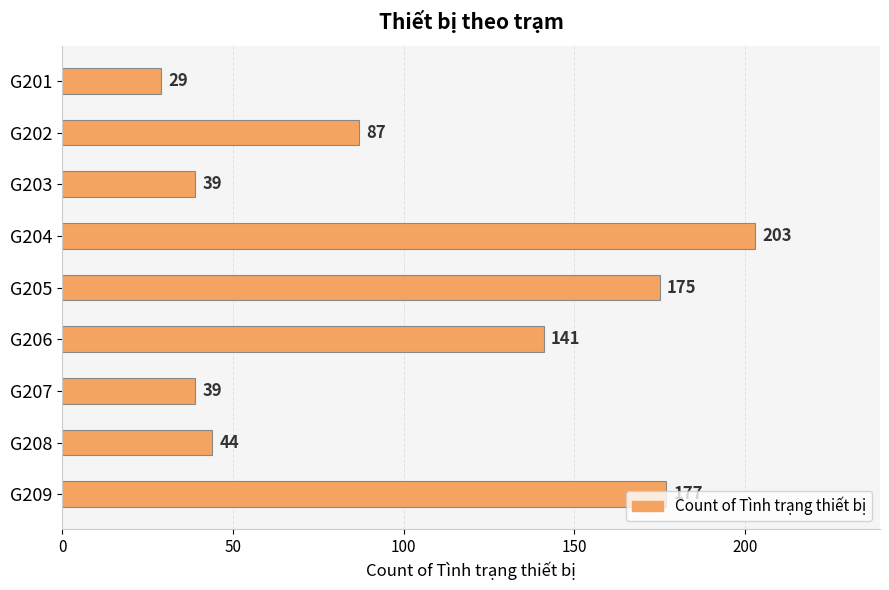

The chart shows a value of 44 at G208. True or false?

True